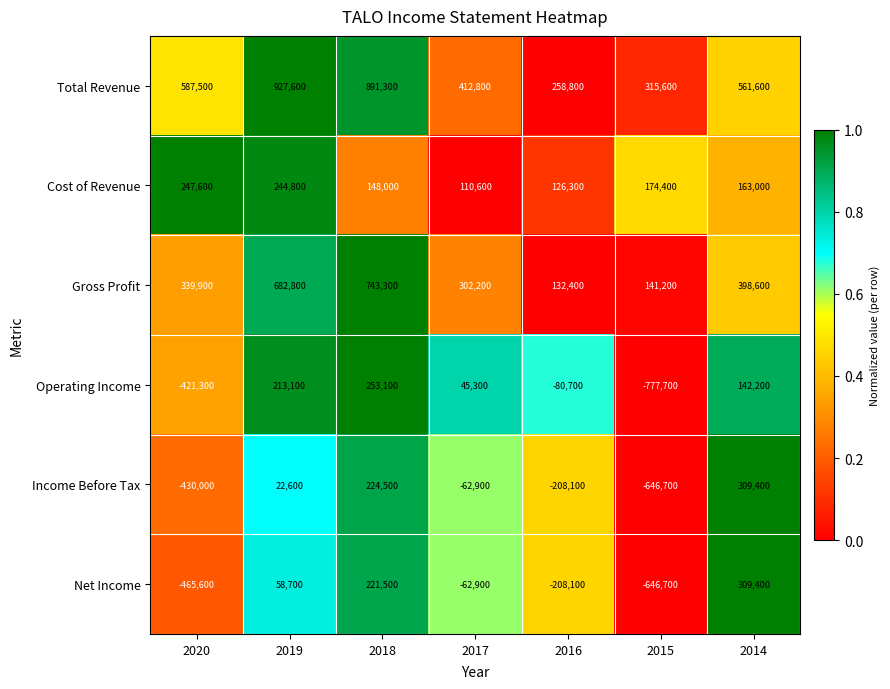

The Income Before Tax series shows -430000 at 2020. True or false?

True